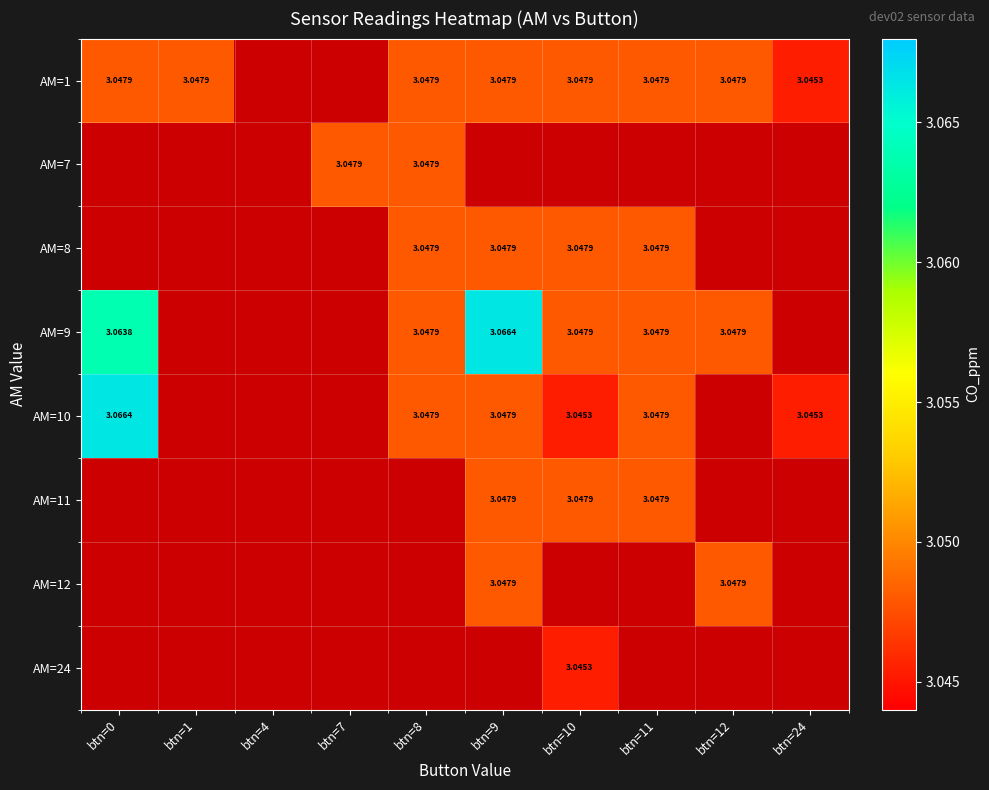

Is the value of AM=10 at btn=24 greater than the value of AM=9 at btn=9?

No